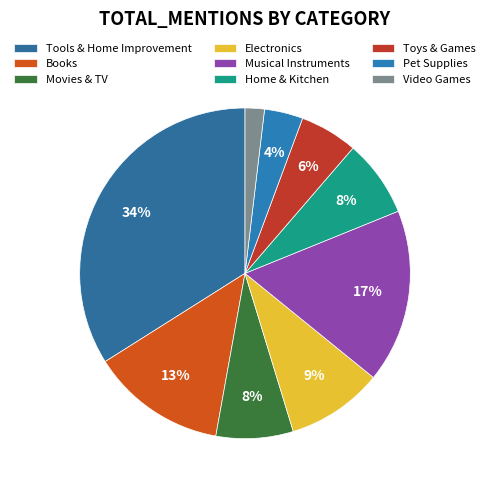

Count the number of slices in the pie.

9